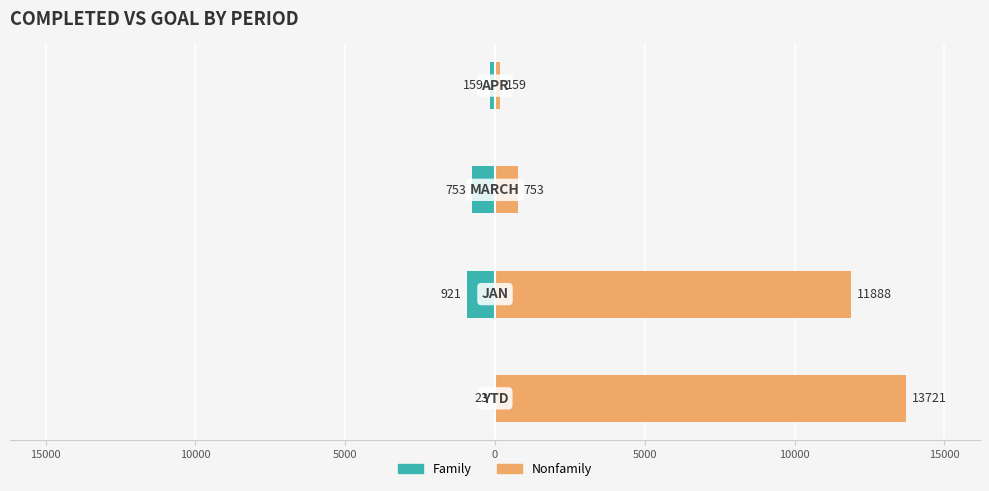

Does the chart contain any negative values?

Yes